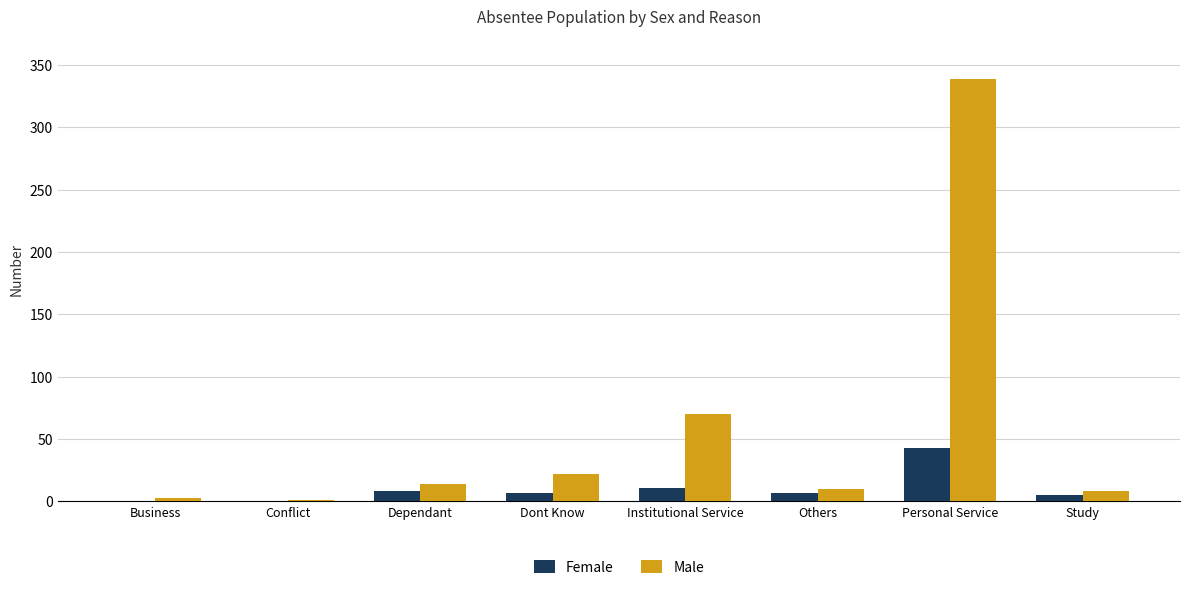

How many data points does each series have?

8